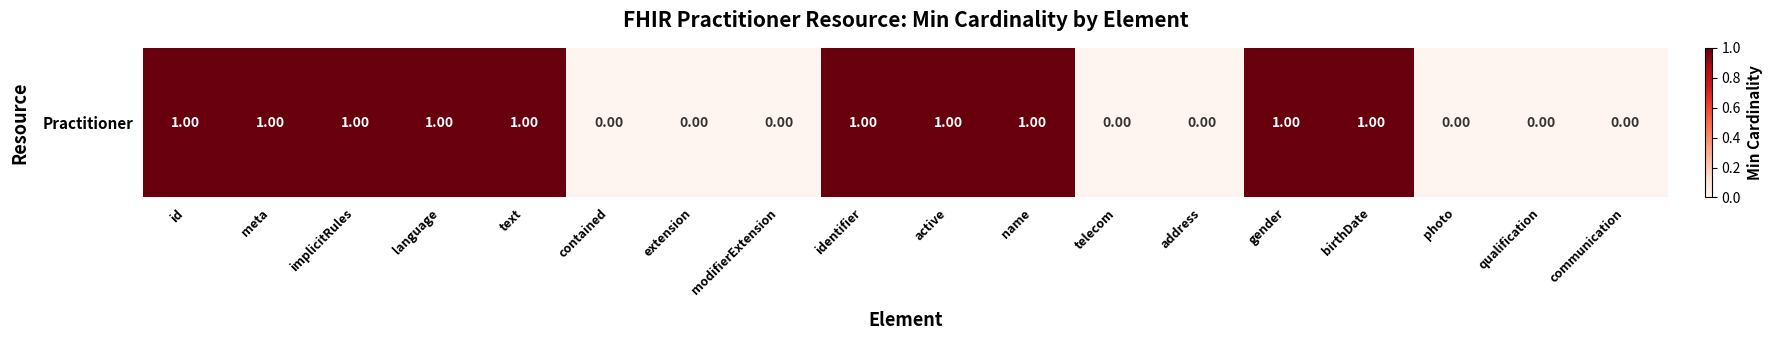

How many data points does each series have?

18